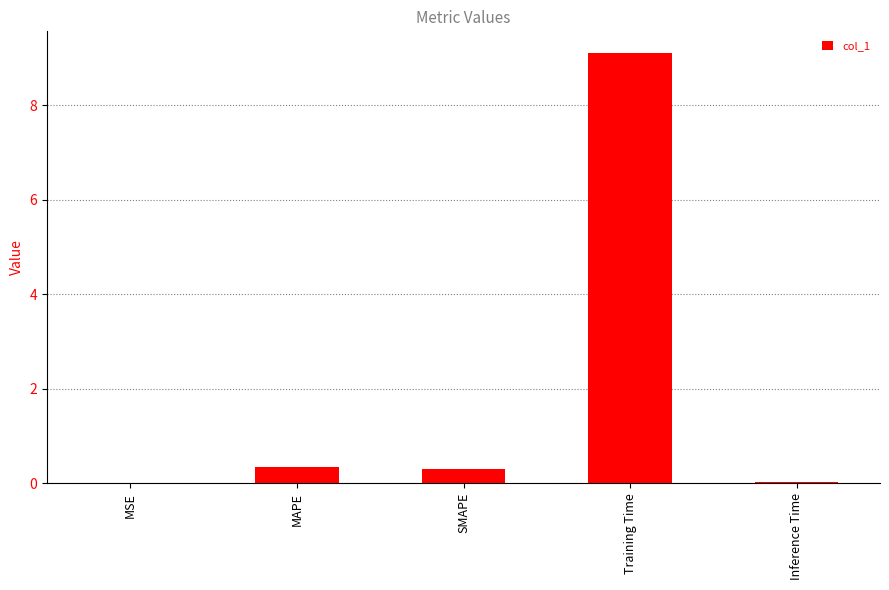

What is the sum of the values at Training Time and MAPE?

9.5